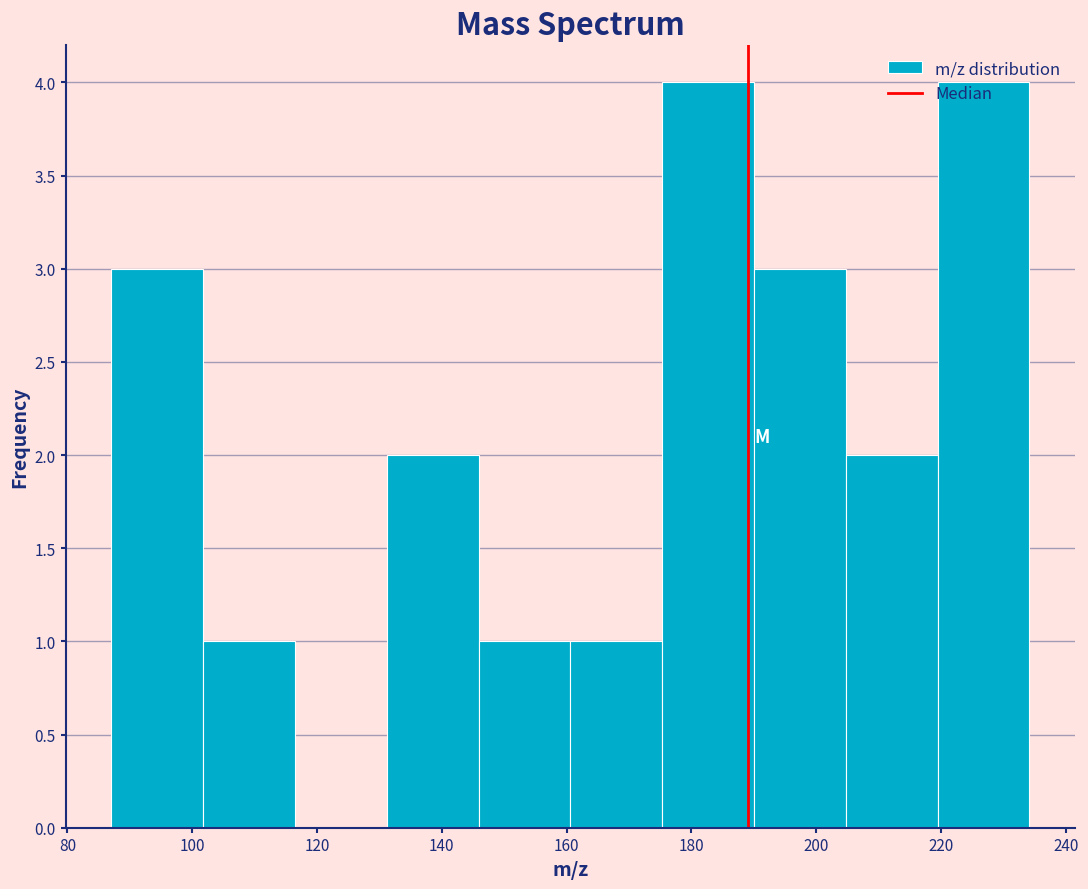

What is the height of the bar covering 132 to 146 on the x-axis? Neither the bar edges nor the heights are printed on the chart, so give them approximately, as read against the axes.

2